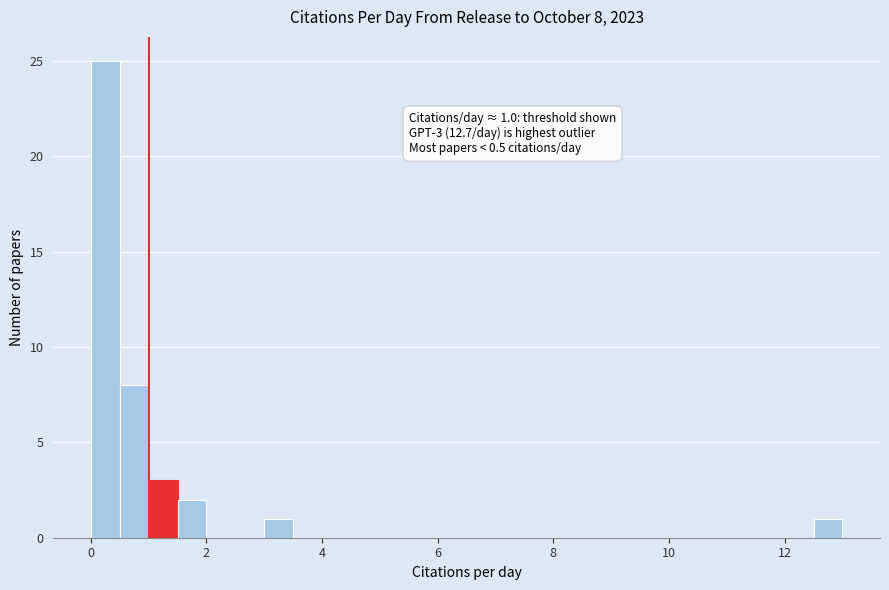

Read against the x-axis, roughly where is the centre of the tallest bar?

0.2